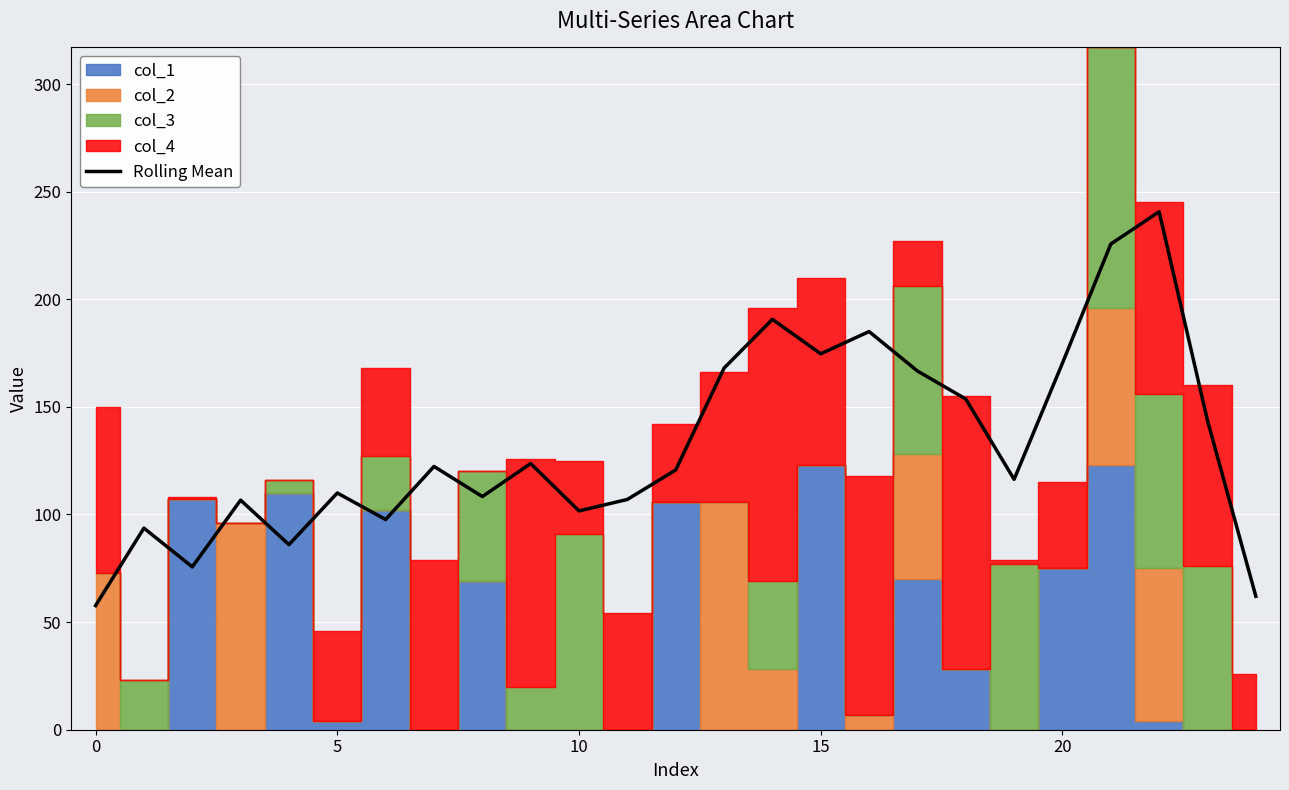

Reading left to right, transcribe all the data shown in this chart.

57.7	93.7	75.7	106.7	86.0	110.0	97.7	122.3	108.3	123.7	101.7	107.0	120.7	168.0	190.7	174.7	185.0	166.7	153.7	116.3	170.3	225.7	240.7	143.7	62.0